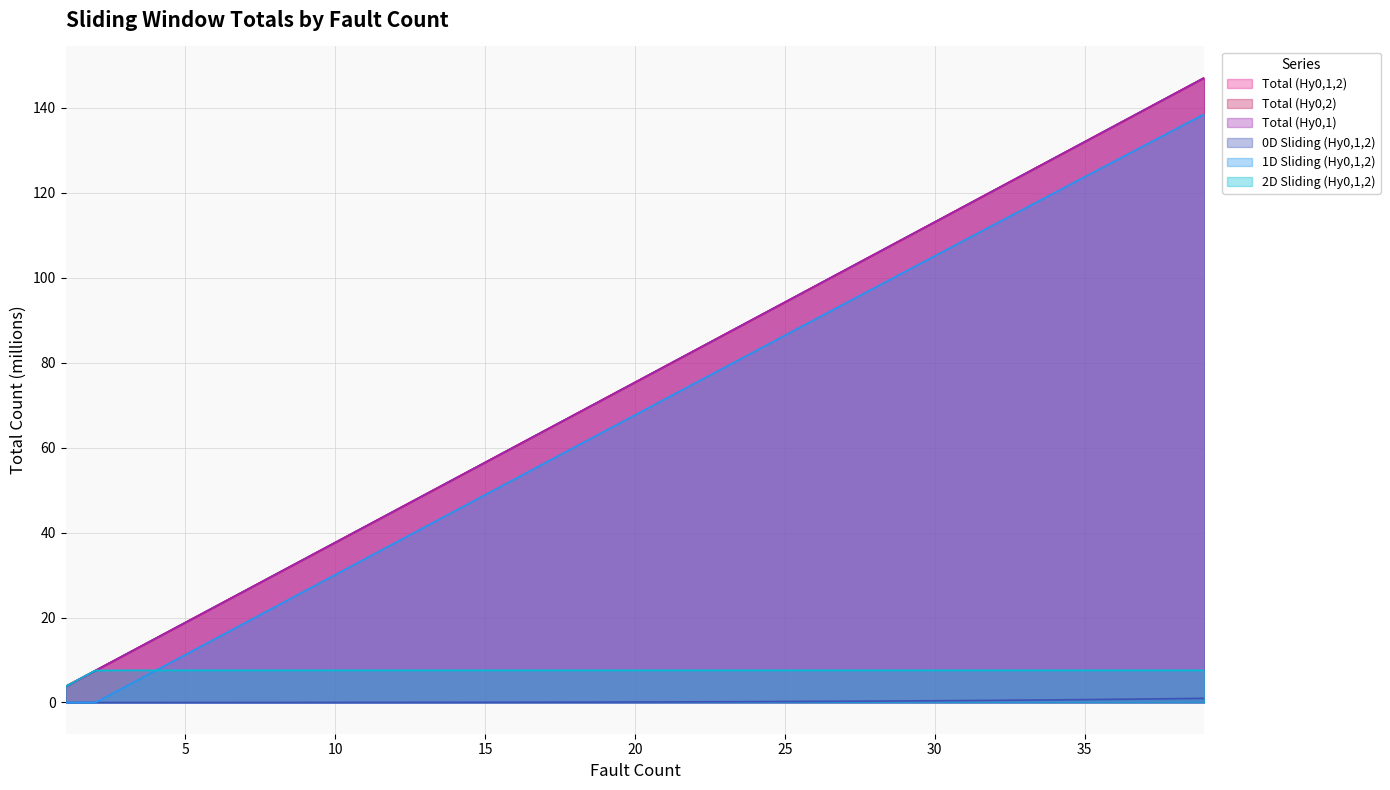

True or false: 1D Sliding (Hy0,1,2) and Total (Hy0,1,2) intersect in this chart.

False